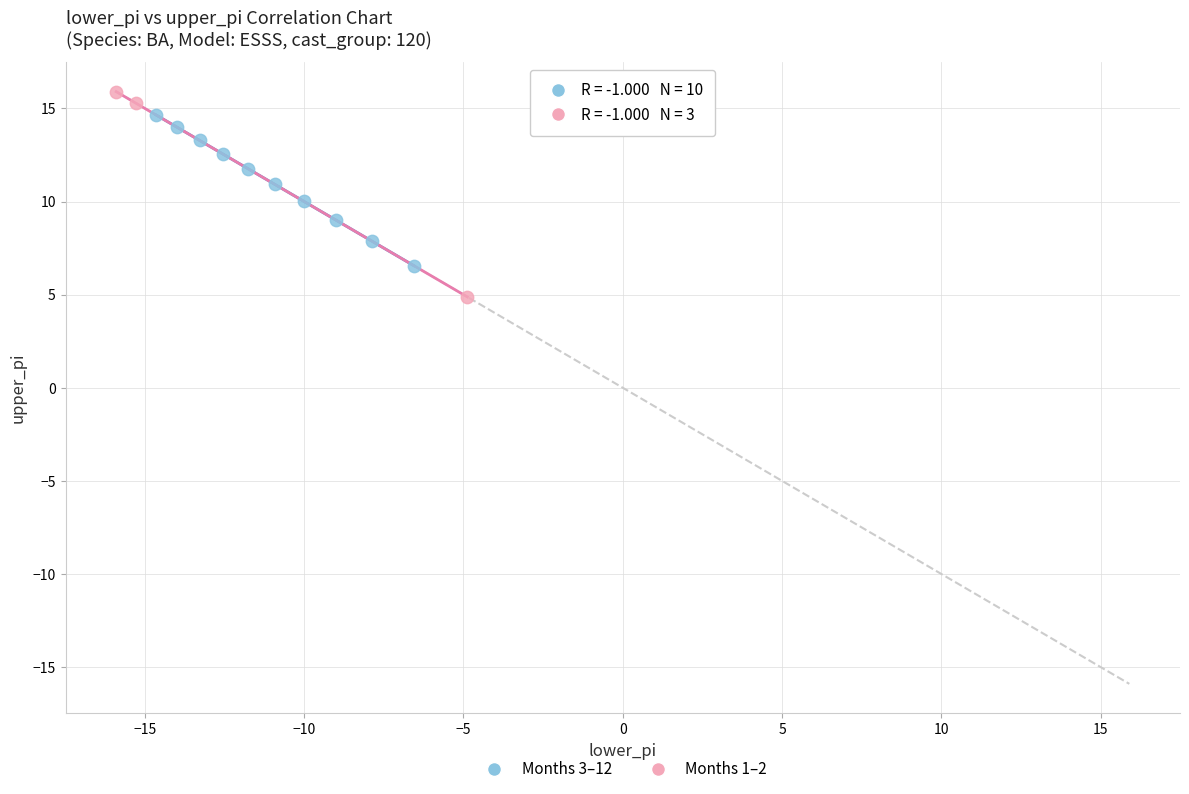

Which series has the largest Y range (max minus min)?

Months 1–2